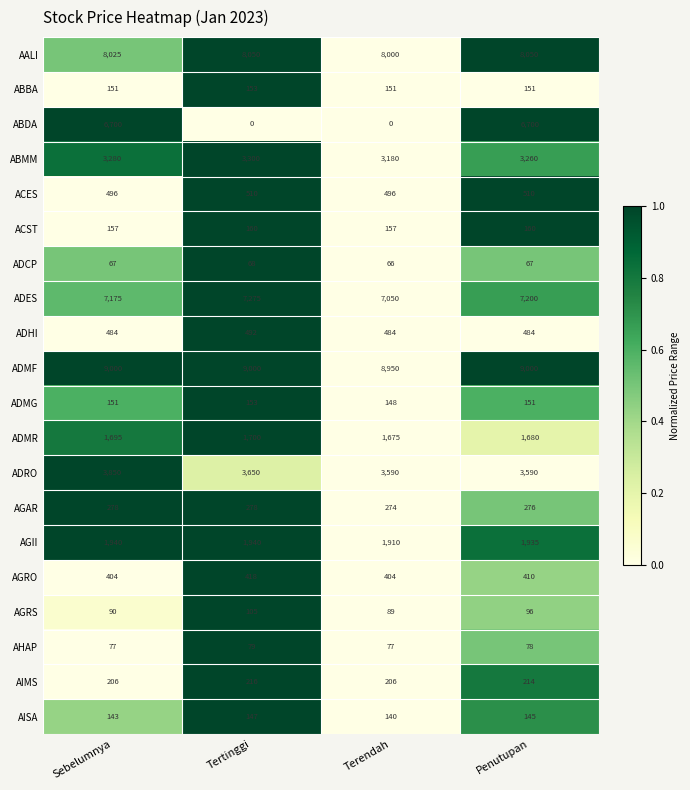

Where does the AGRO series first go above 410?

Tertinggi